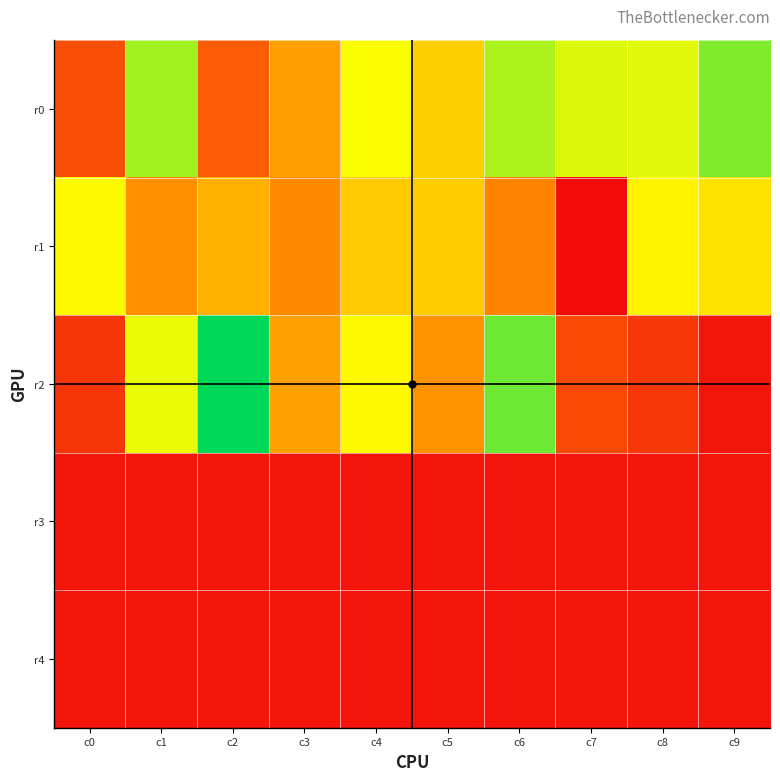

Reading left to right, what are all the values shown in this chart?

r0: c0=2749	c1=7157	c2=2995	c3=4336	c4=6321	c5=5336	c6=7068	c7=6621	c8=6558	c9=7477
r1: c0=6170	c1=4022	c2=4663	c3=3882	c4=5209	c5=5251	c6=3762	c7=1521	c8=6055	c9=5726
r2: c0=2317	c1=6486	c2=8677	c3=4368	c4=6162	c5=4037	c6=7656	c7=2673	c8=2330	c9=1680
r3: c0=1680	c1=1680	c2=1680	c3=1680	c4=1680	c5=1680	c6=1680	c7=1680	c8=1680	c9=1680
r4: c0=1680	c1=1680	c2=1680	c3=1680	c4=1680	c5=1680	c6=1680	c7=1680	c8=1680	c9=1680